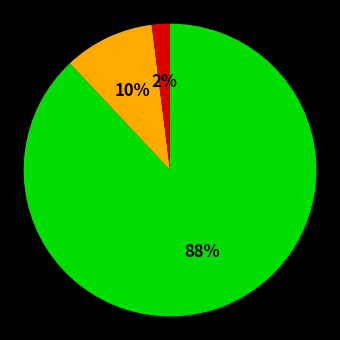

To the nearest percent, what is the difference between the largest and smallest slice percentages?

86%